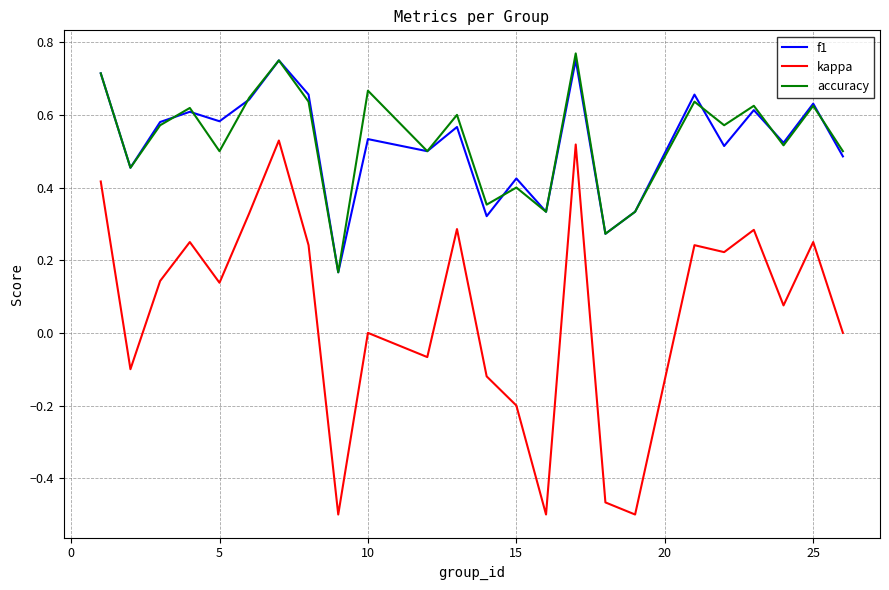

At how many categories does at least one series exceed 0?

24